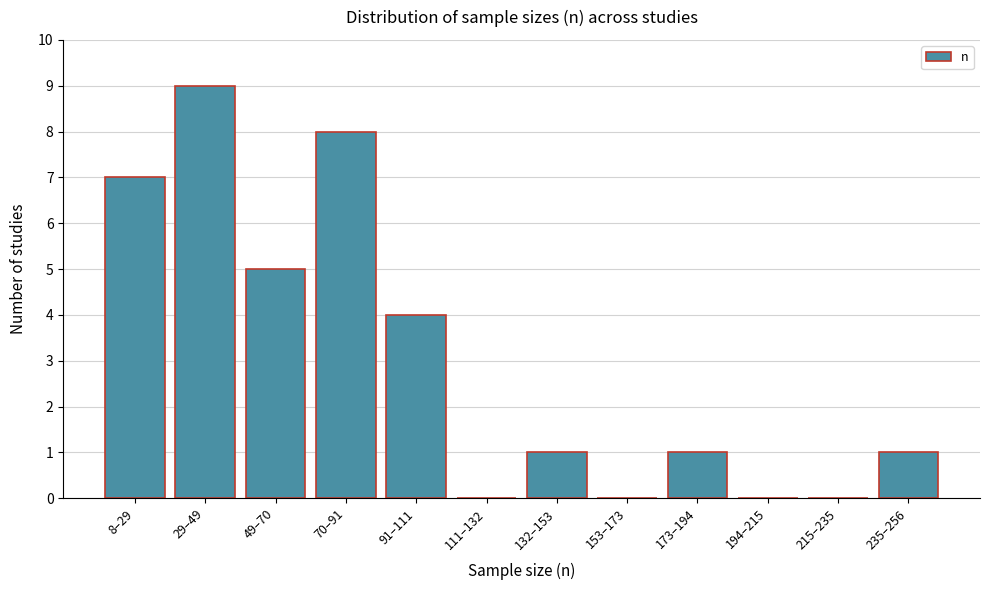

Reading left to right, transcribe all the data shown in this chart.

8–29=7	29–49=9	49–70=5	70–91=8	91–111=4	111–132=0	132–153=1	153–173=0	173–194=1	194–215=0	215–235=0	235–256=1